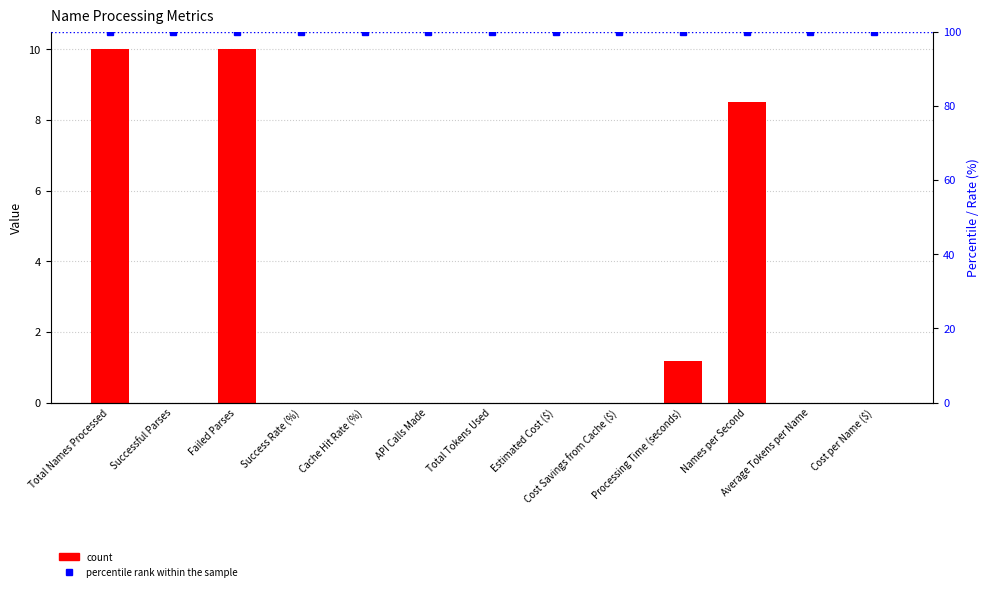

Is the value of percentile rank within the sample at Success Rate (%) greater than the value of Value at Successful Parses?

Yes